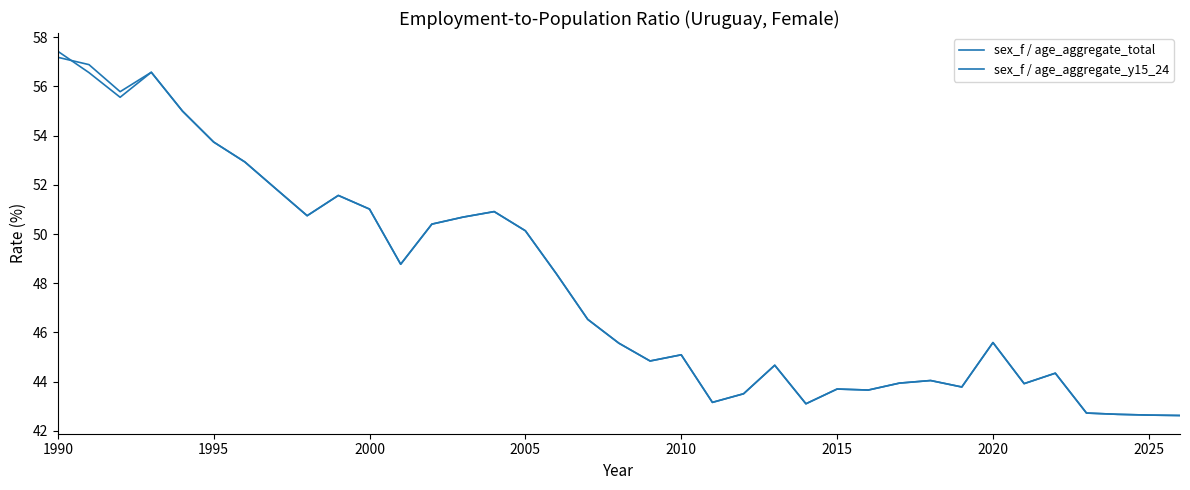

Does the chart have visible grid lines?

No